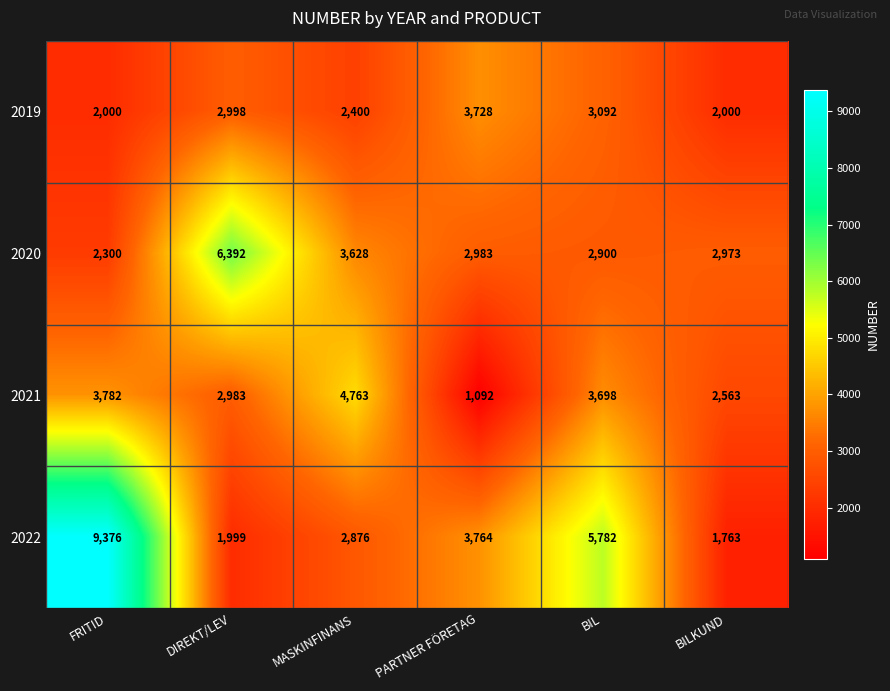

What is the total value across all series at DIREKT/LEV?

14372